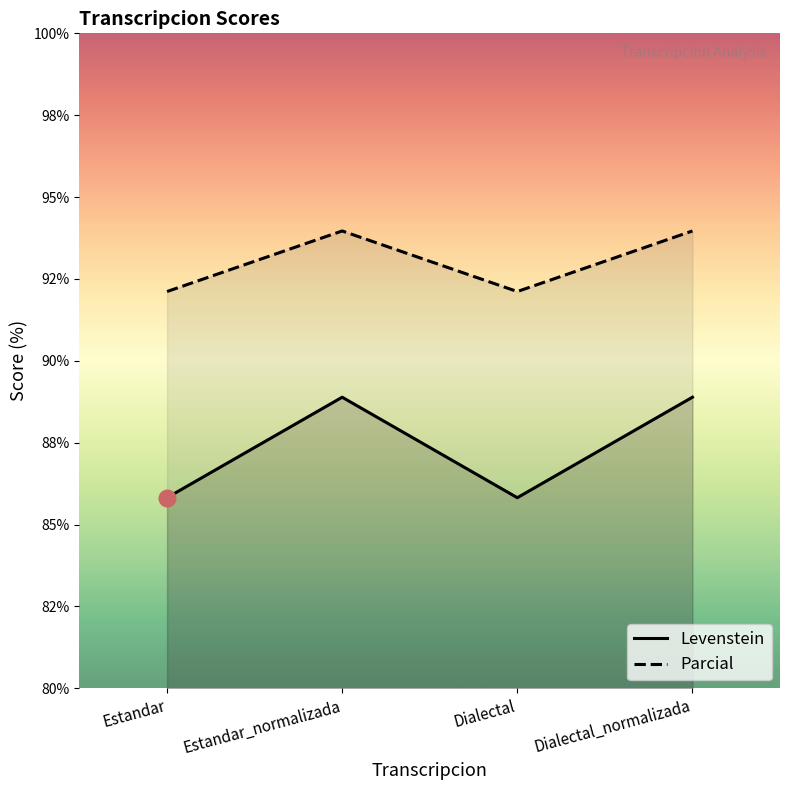

What is the difference between the maximum and minimum values in the Levenstein series?

3.1